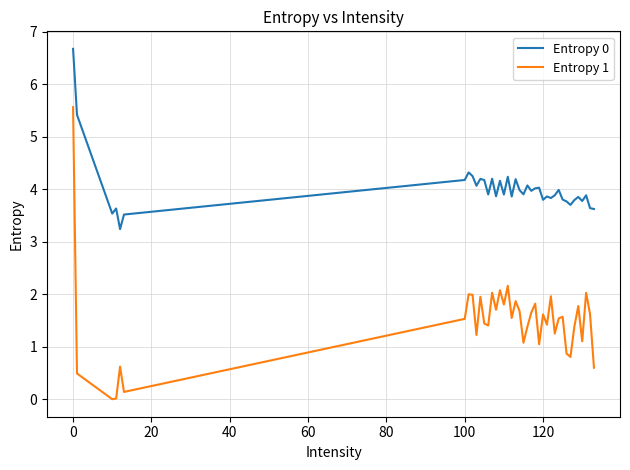

What is the average value of the Entropy 1 series?

1.5